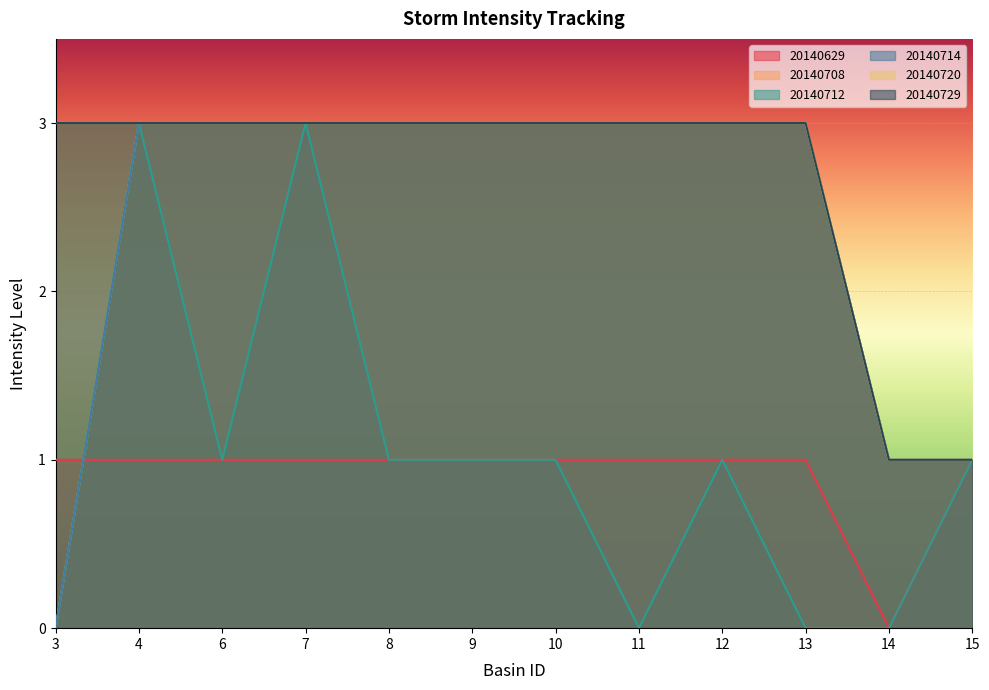

What is the sum of the 20140708 values at 10 and 4?

6